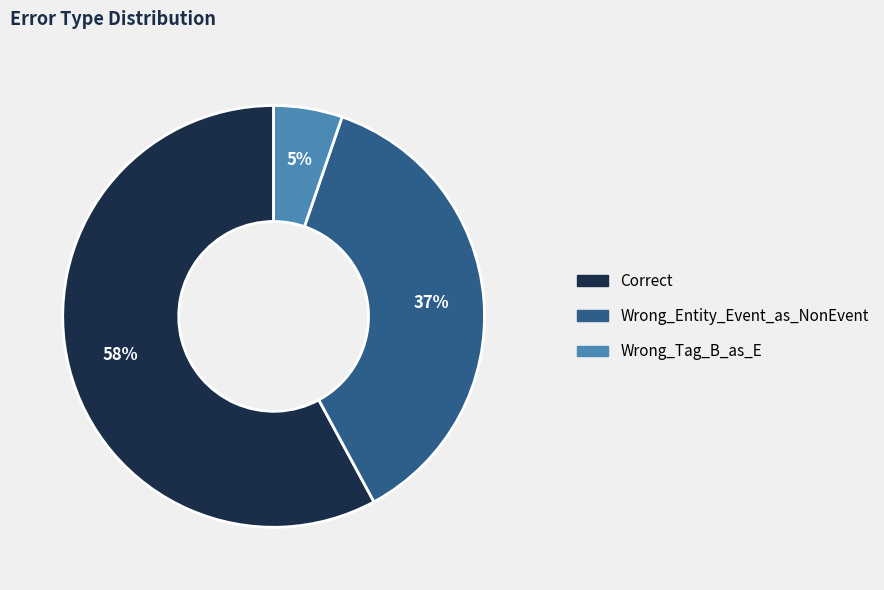

Does any single category account for the majority?

Yes